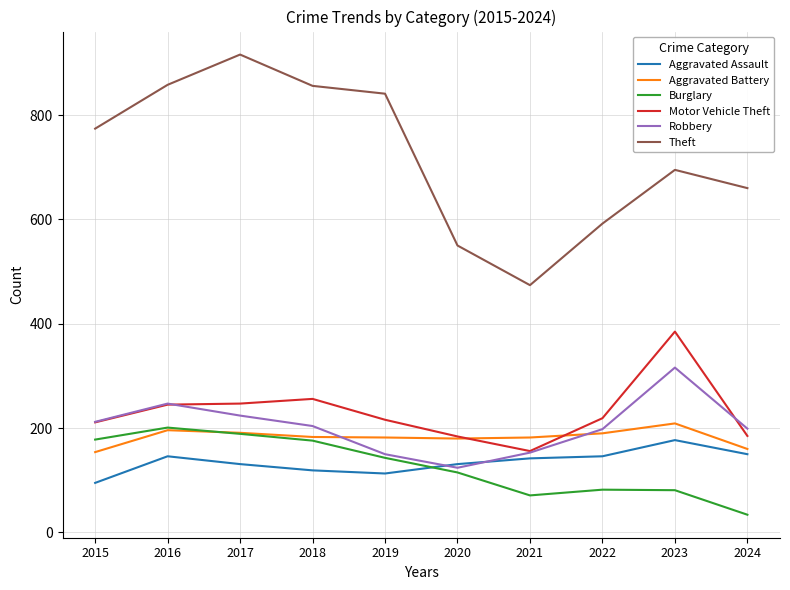

Which series has the largest range (max minus min)?

Theft